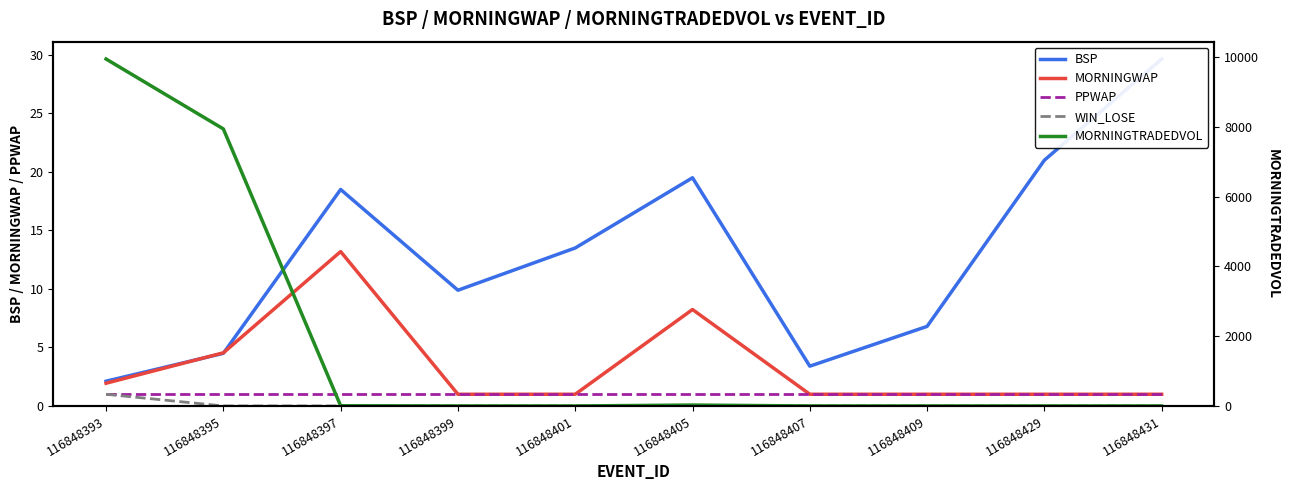

The WIN_LOSE series shows 0.0 at 116848397. True or false?

True